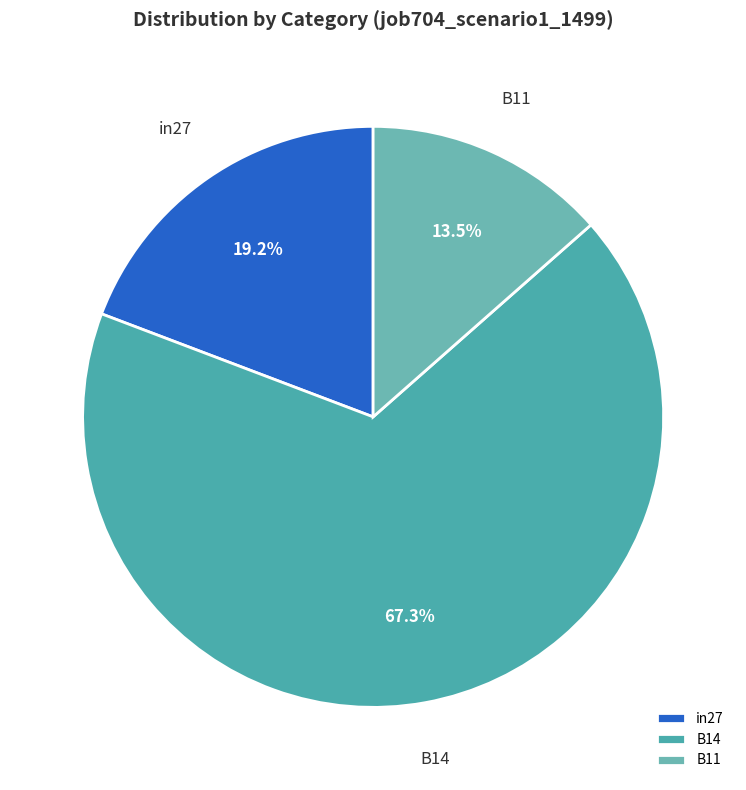

To the nearest percent, what is the average slice percentage?

33%